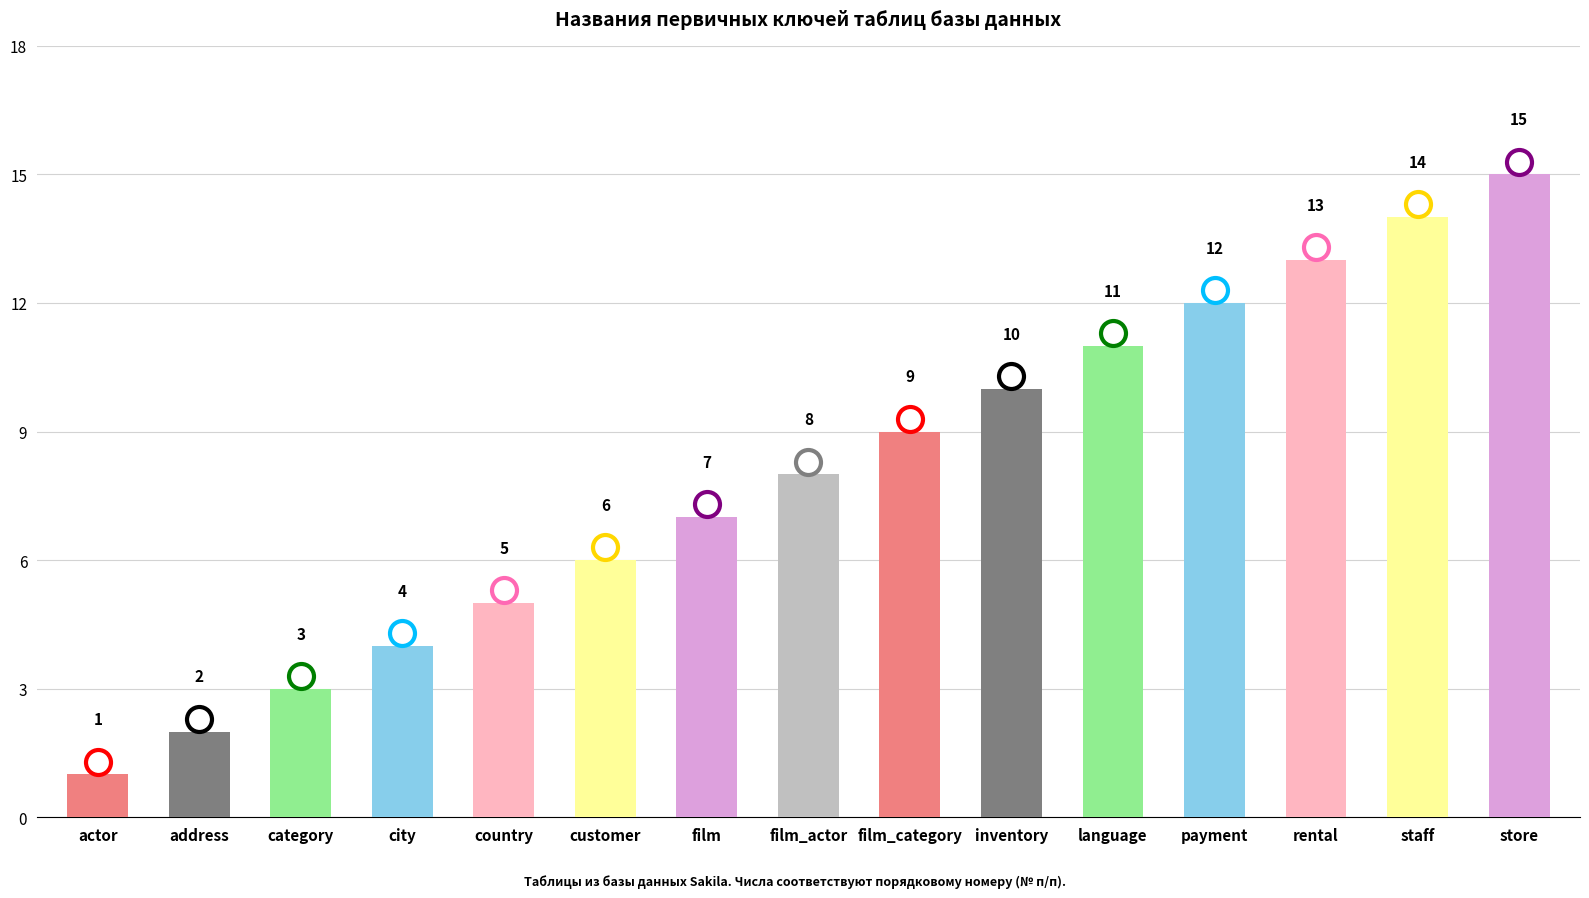

What is the sum of all values?

120